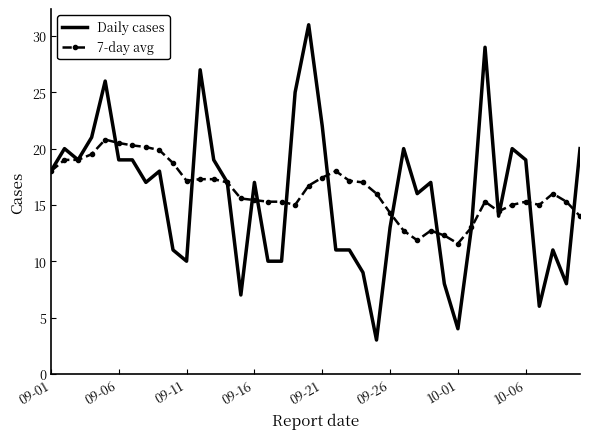

Rank the series by their maximum value, from lowest to highest.

7-day avg, Daily cases